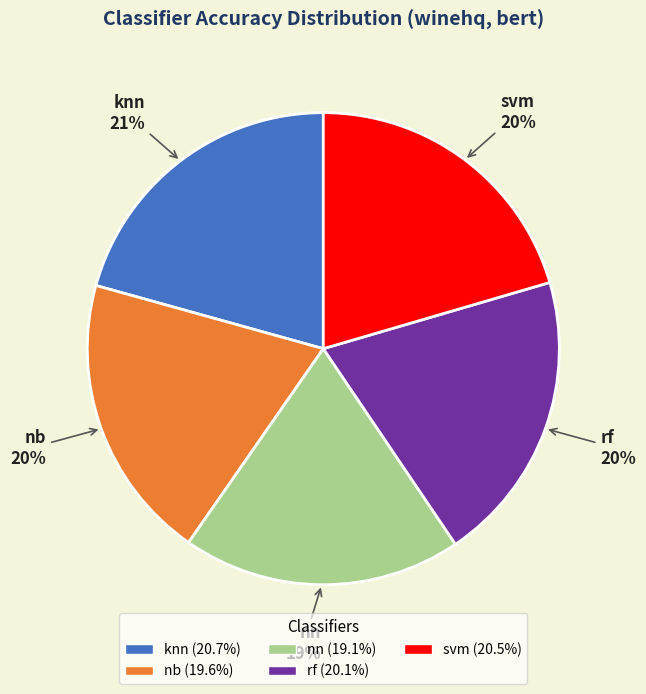

What is the smallest slice in the pie chart?

nn